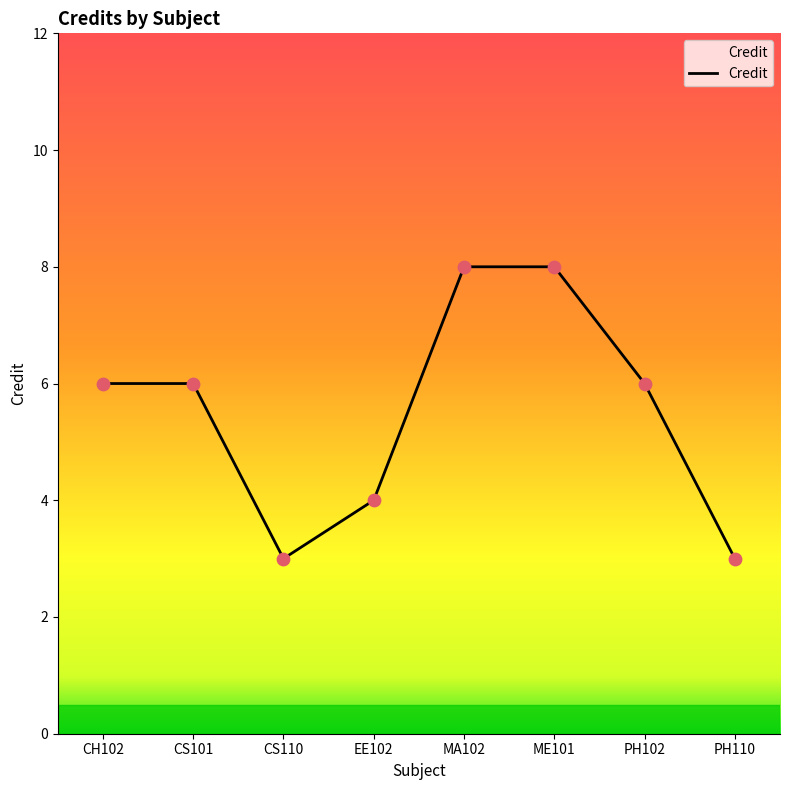

What is the ratio of the value at PH102 to the value at PH110?

2.0